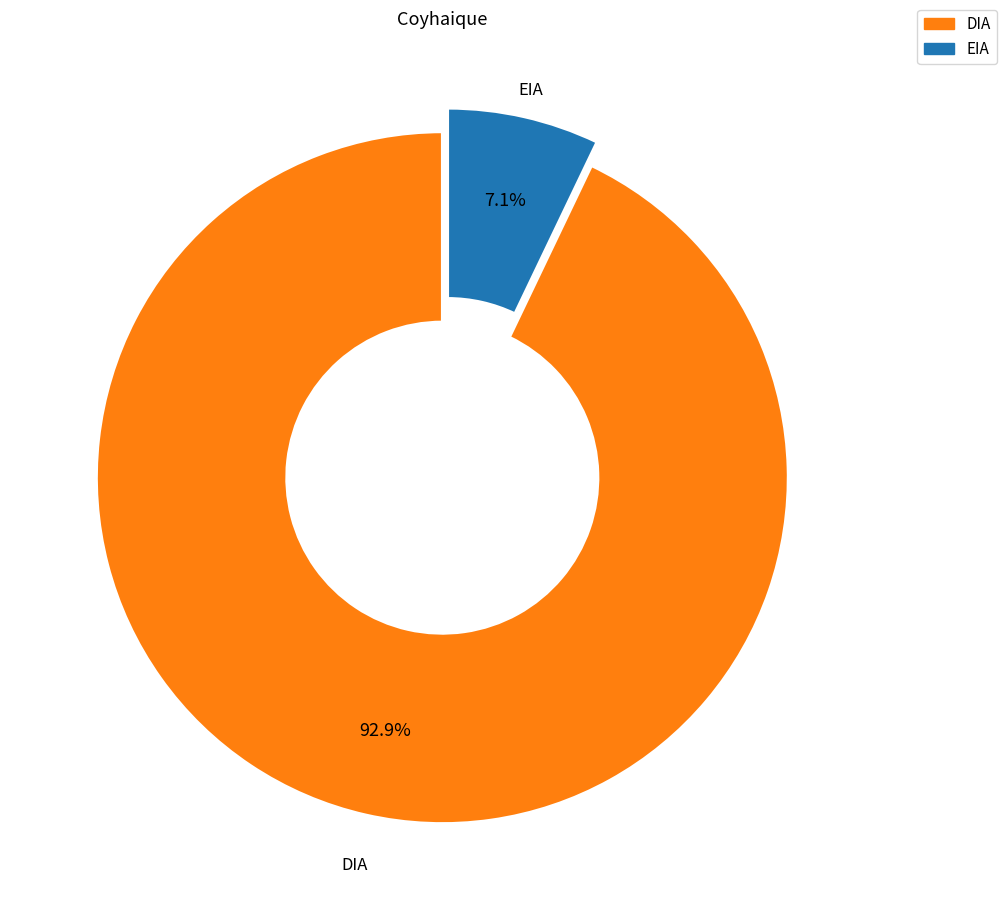

Is it true that EIA is 1% of the pie?

False